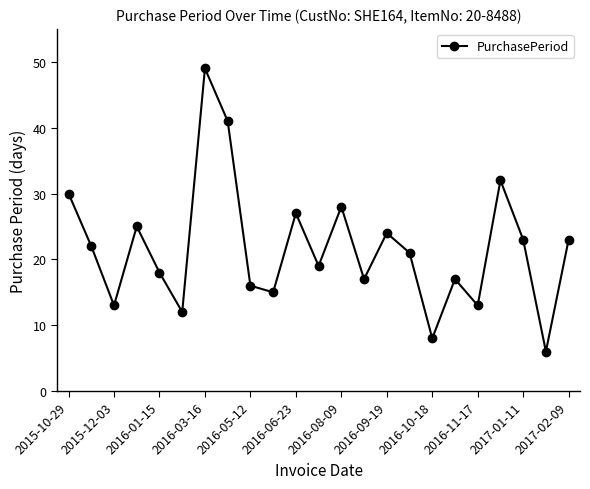

How many lines are shown in the chart?

1